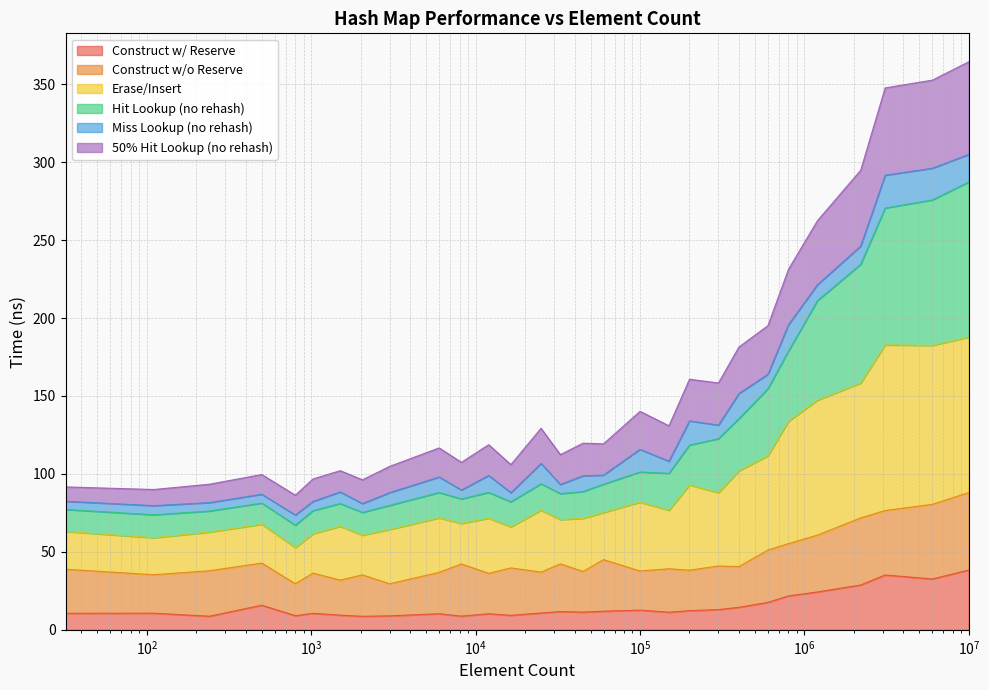

What is the spread (max minus min) of values at 100000?

127.5